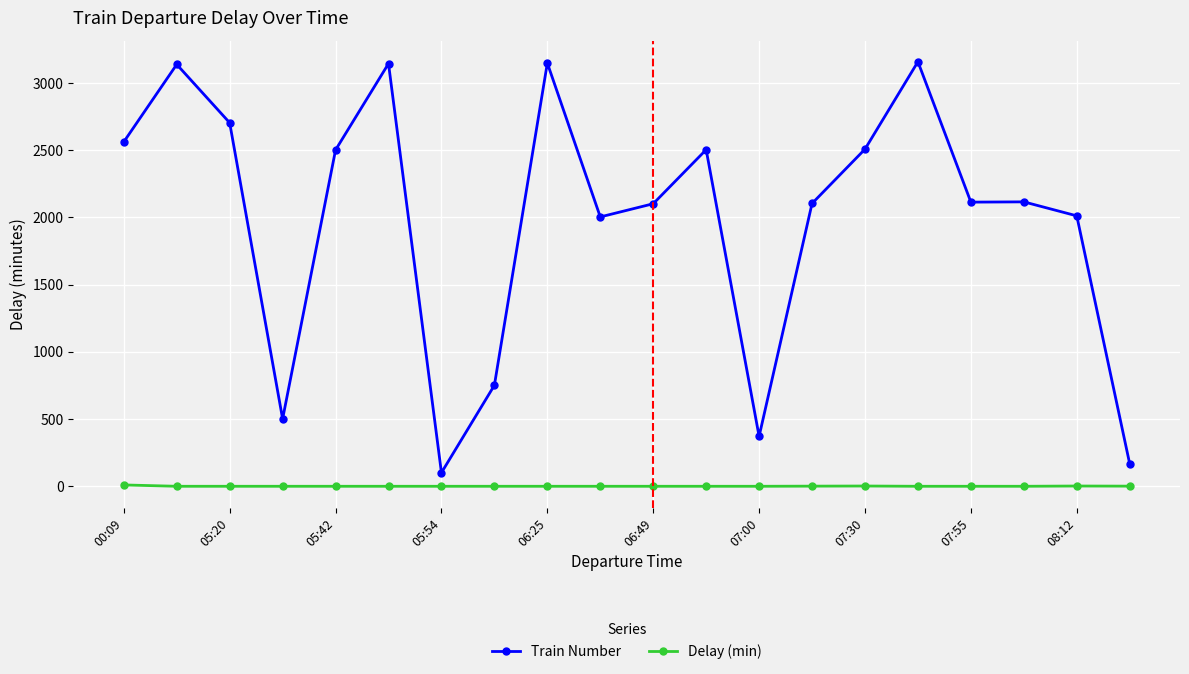

Which series has the widest spread of values?

Train Number